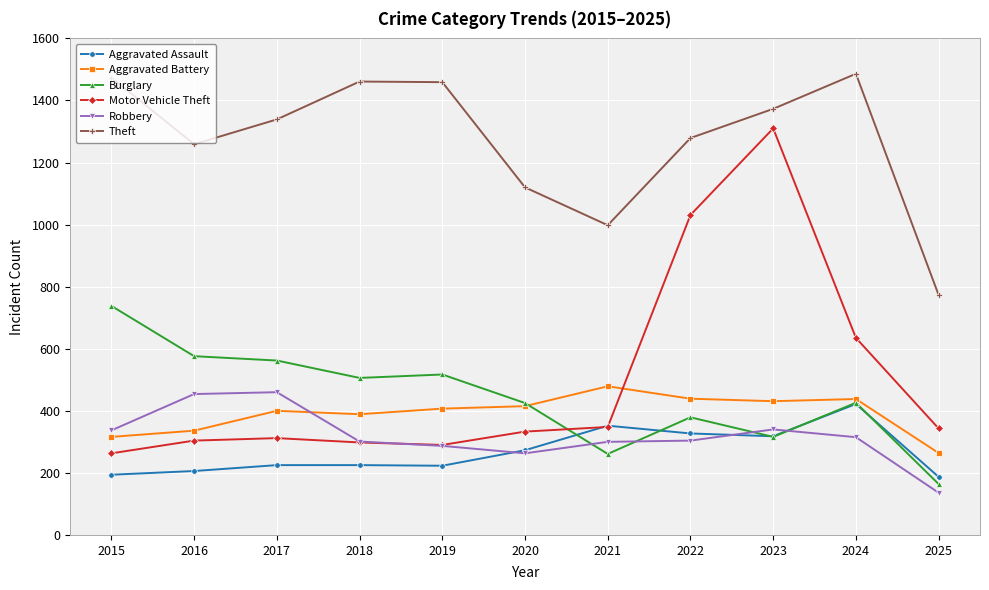

What is the lowest value of the Aggravated Assault series?

187